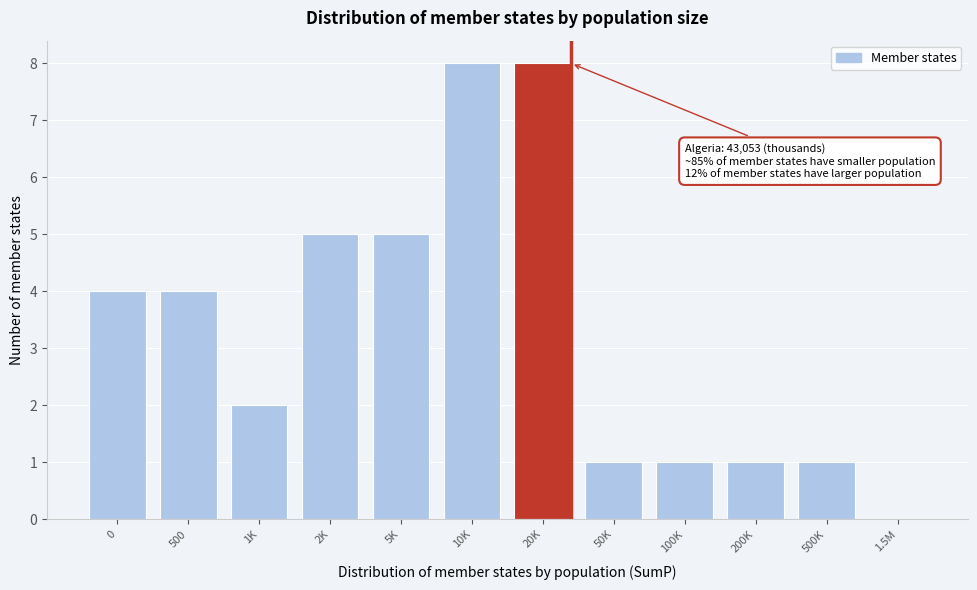

Reading left to right, extract all data points from this chart.

0=4	500=4	1K=2	2K=5	5K=5	10K=8	20K=8	50K=1	100K=1	200K=1	500K=1	1.5M=0